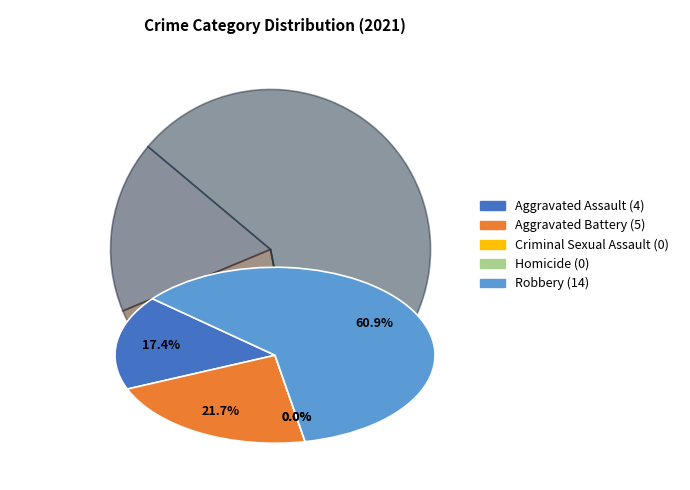

Is there any slice that represents more than half of the pie?

Yes